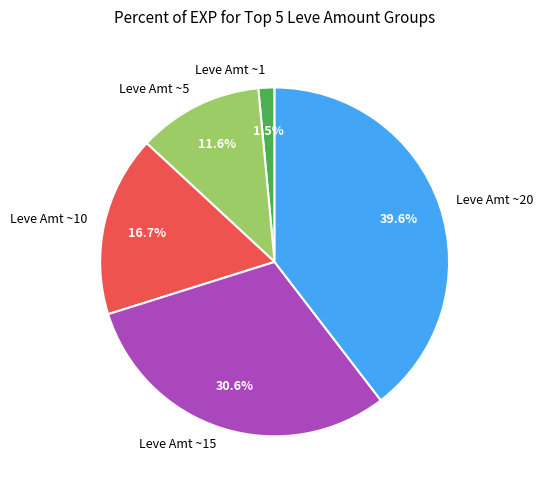

Which category has the smallest portion of the pie?

Leve Amt ~1